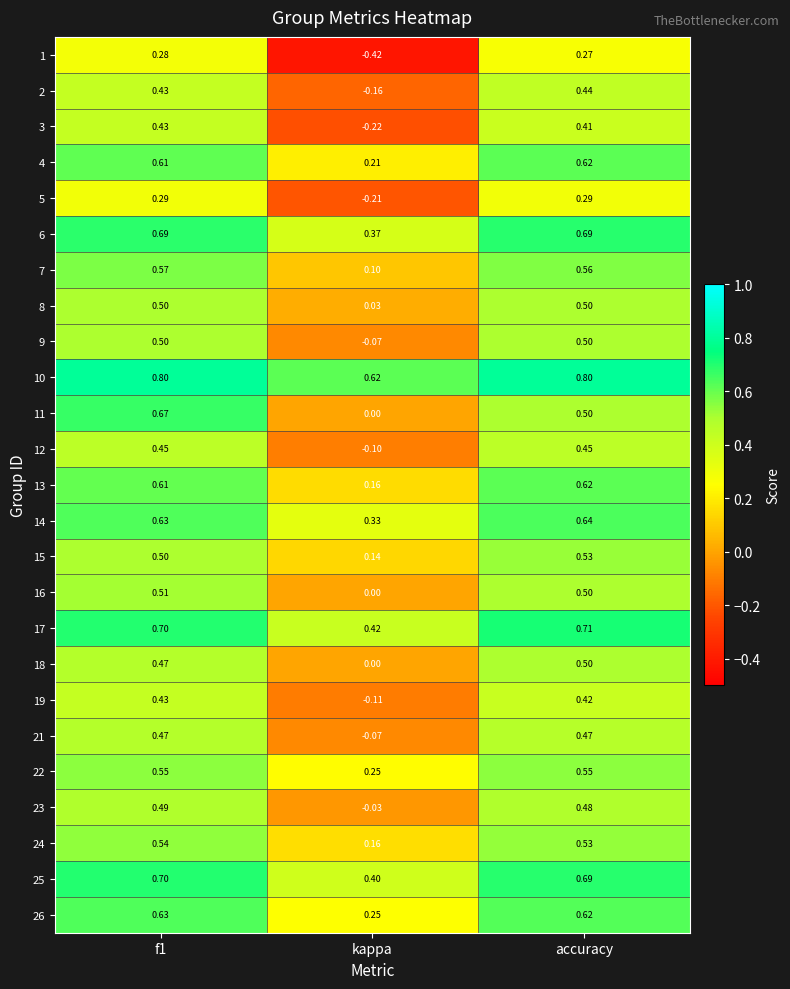

Is the value of 3 at f1 greater than the value of 17 at kappa?

Yes